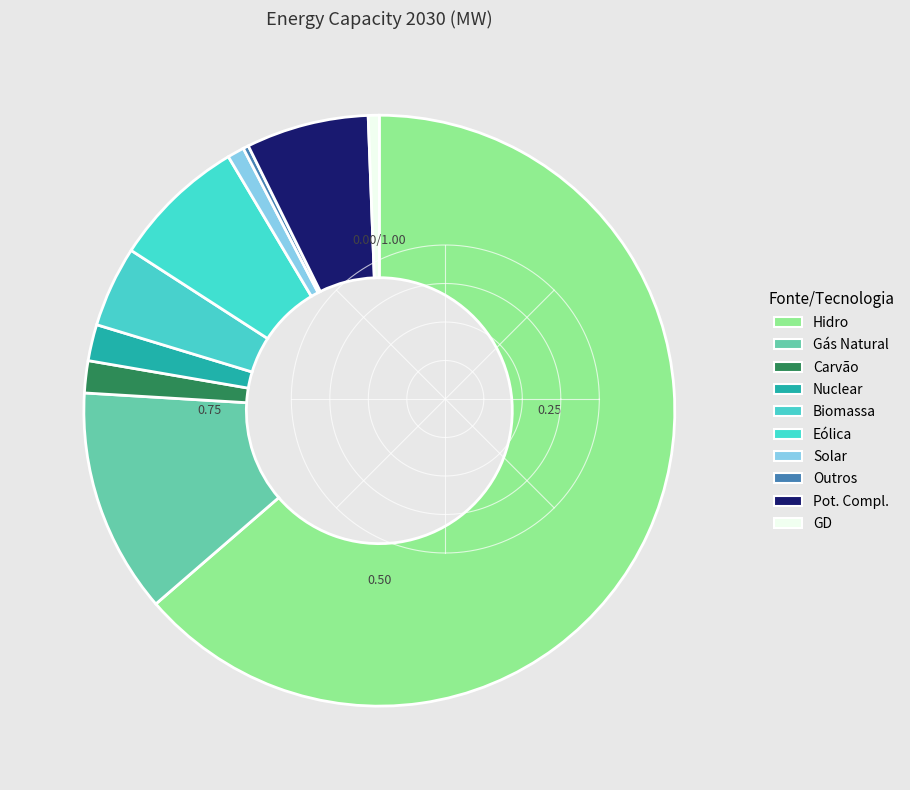

How many segments does this pie chart have?

10